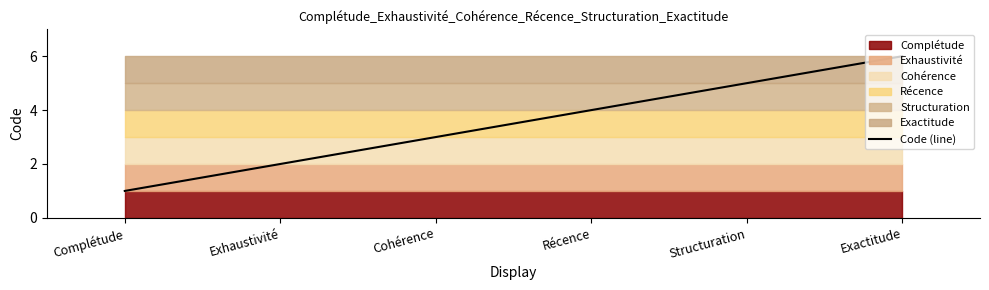

Where does the data first go above 4?

Structuration